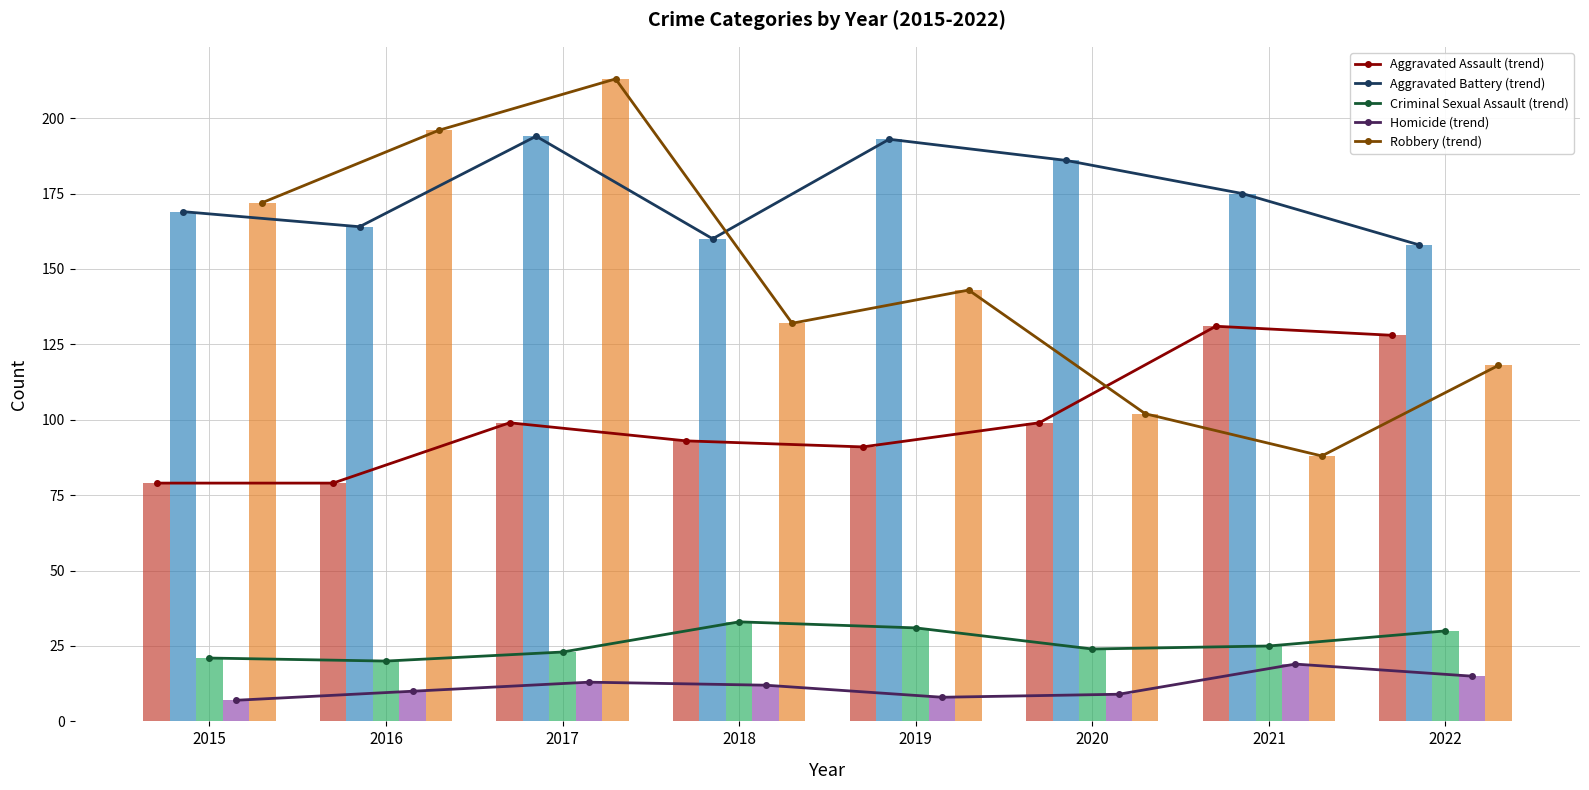

What is the difference between the Aggravated Battery values at 2021 and 2020?

11